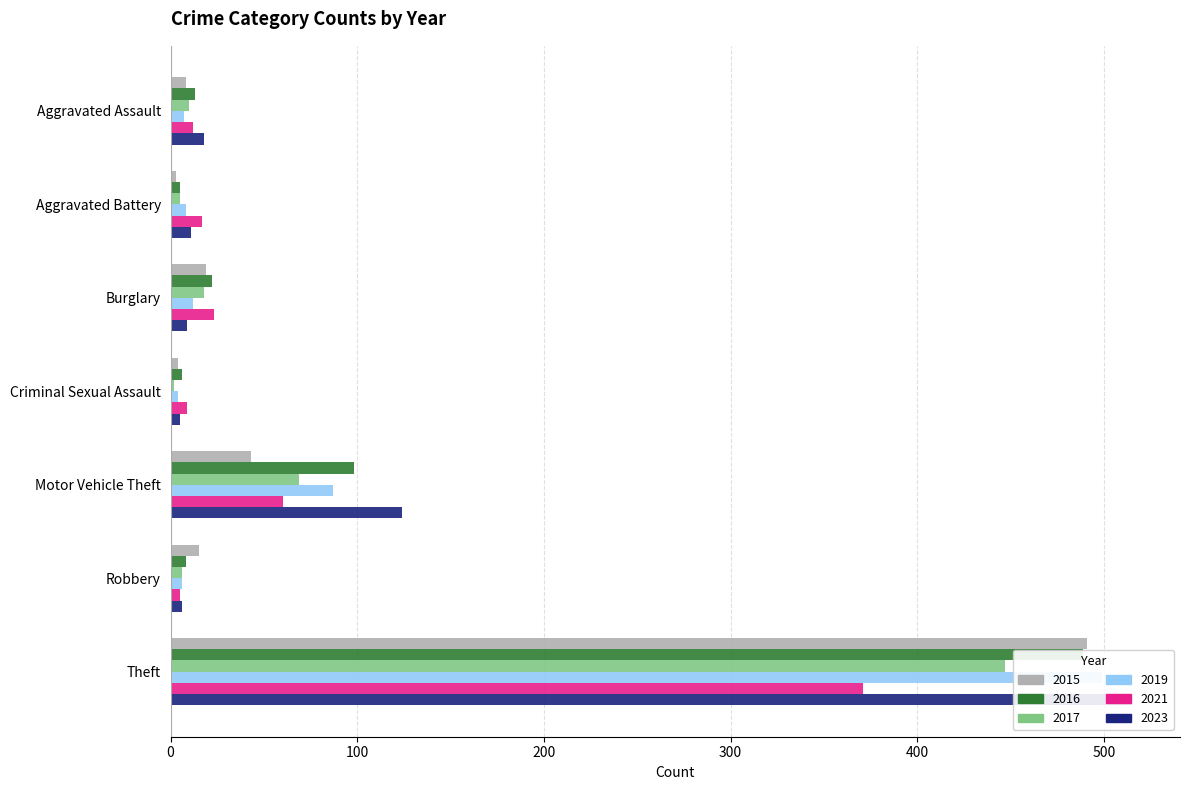

What is the lowest value of the 2019 series?

4